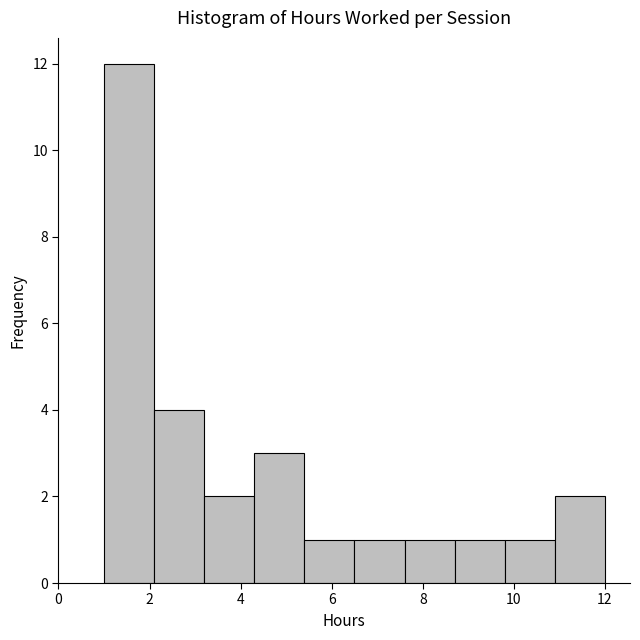

Over which range of the x-axis is the bar tallest?

1.0 to 2.1